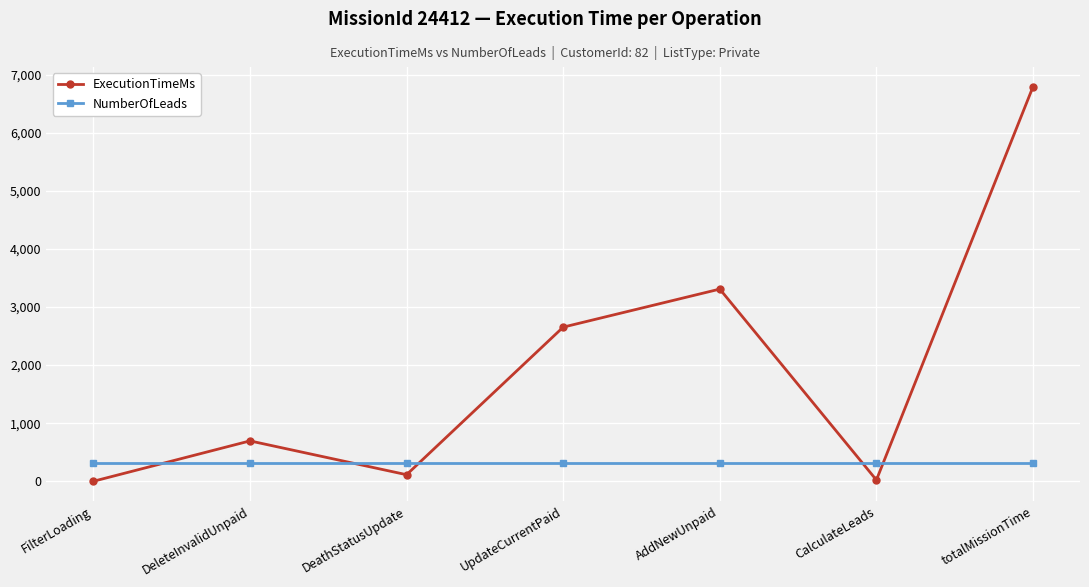

The NumberOfLeads series shows 315 at AddNewUnpaid. True or false?

True